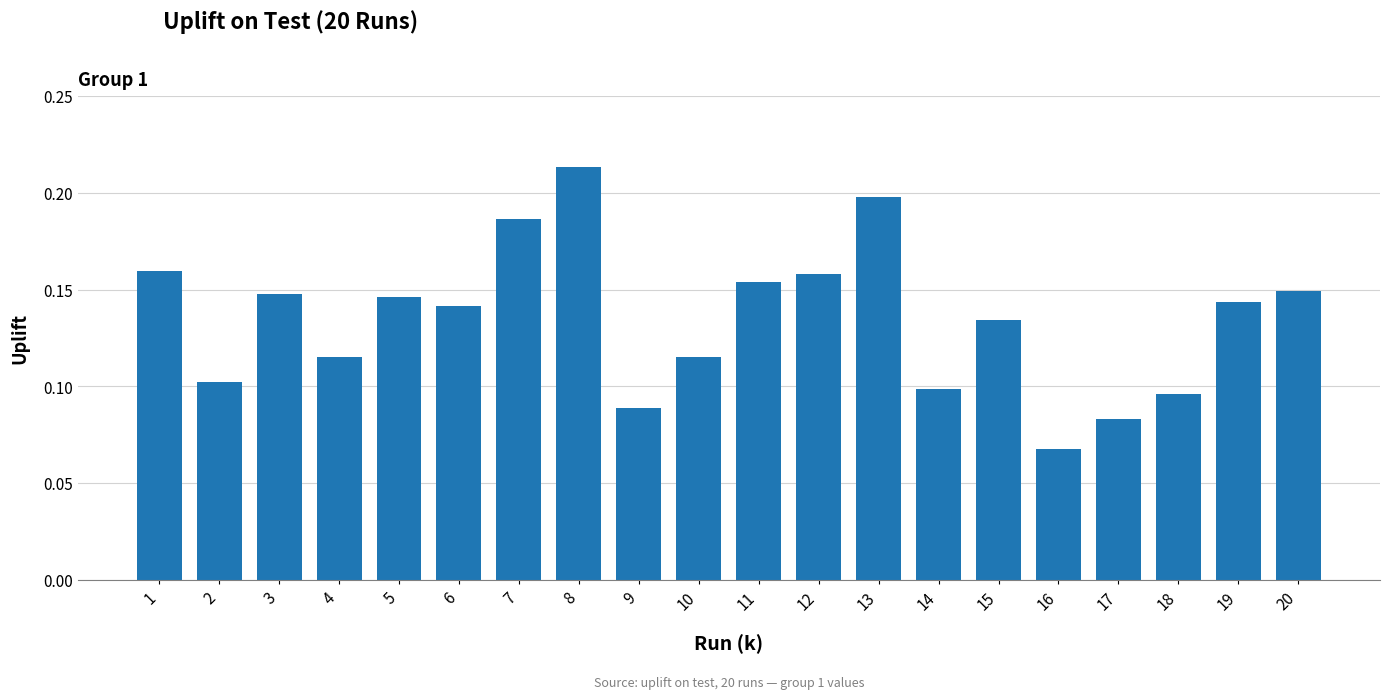

What is the sum of the values at 7 and 11?

0.3